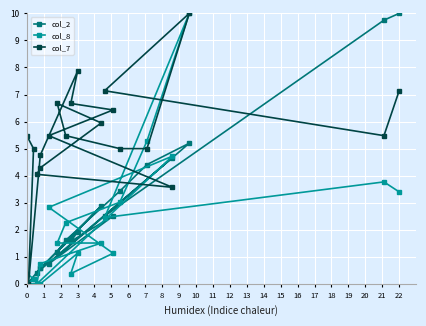

What is the difference between the col_8 values at 12 and 15?

1.7